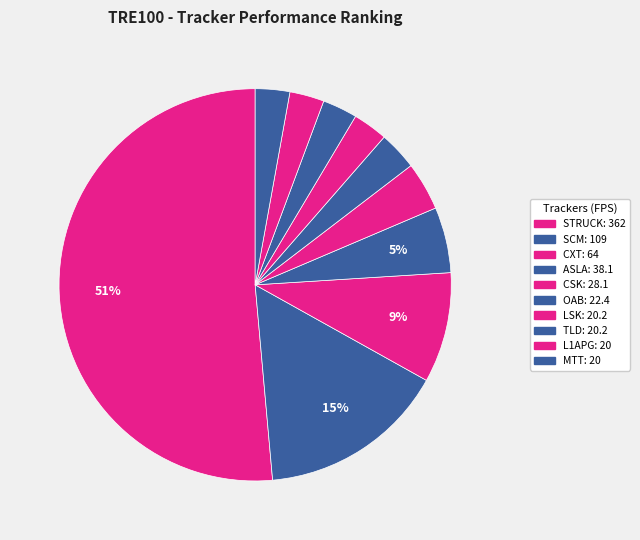

To the nearest percent, what percentage of the pie is CSK?

4%